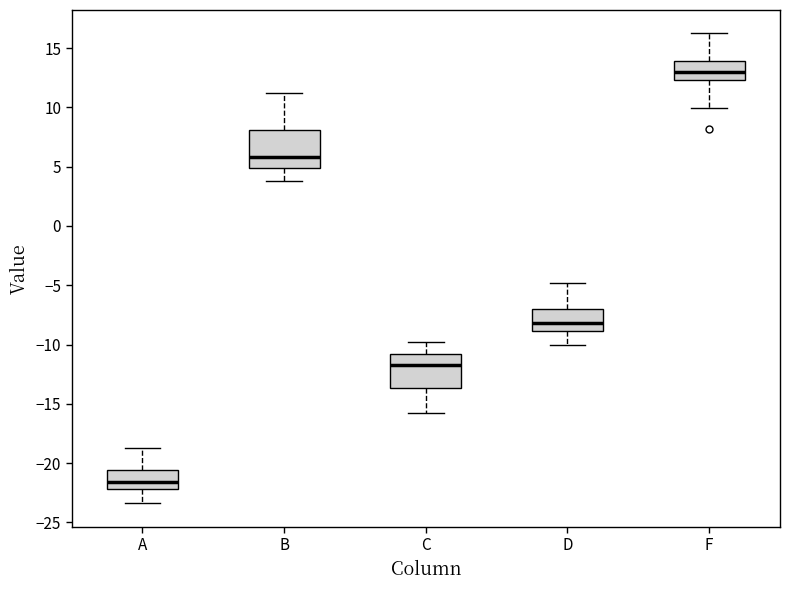

Which box has the lowest median line?

A